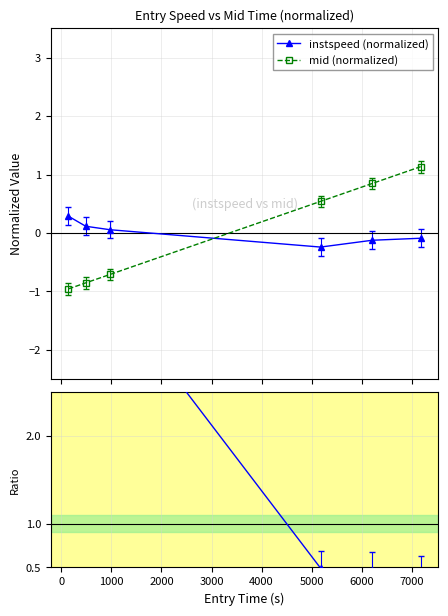

True or false: mid (normalized) has more than 1 points higher than both neighbors.

False